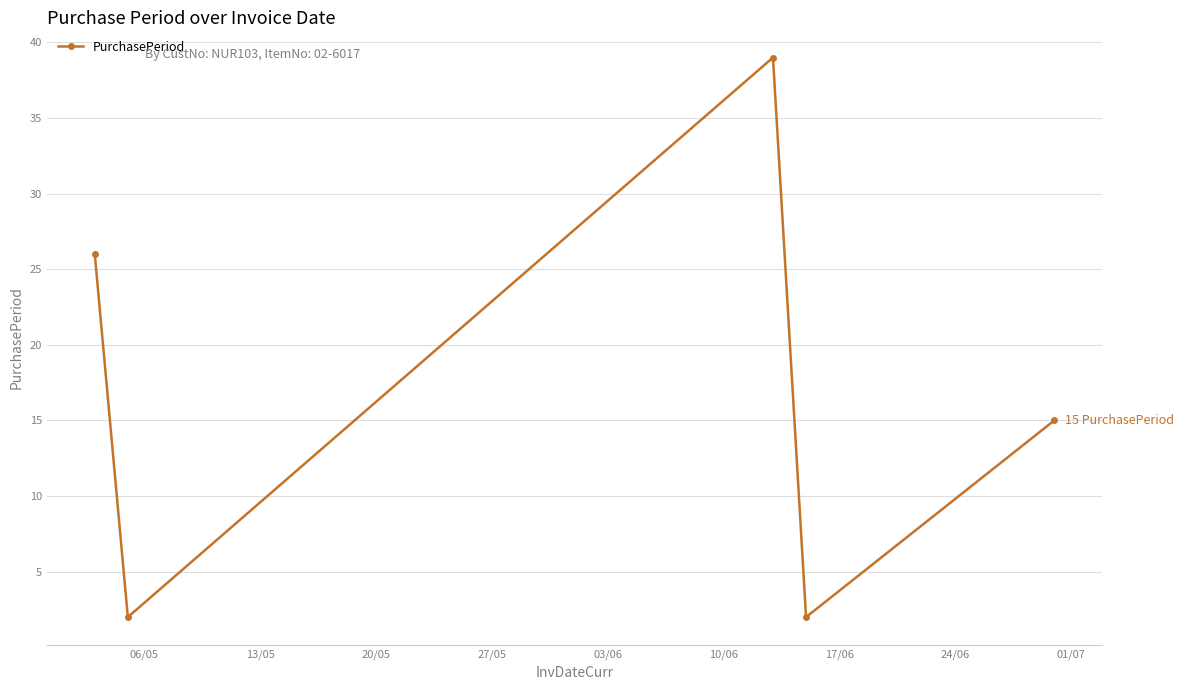

What is the value of the 4th point from the left?

2